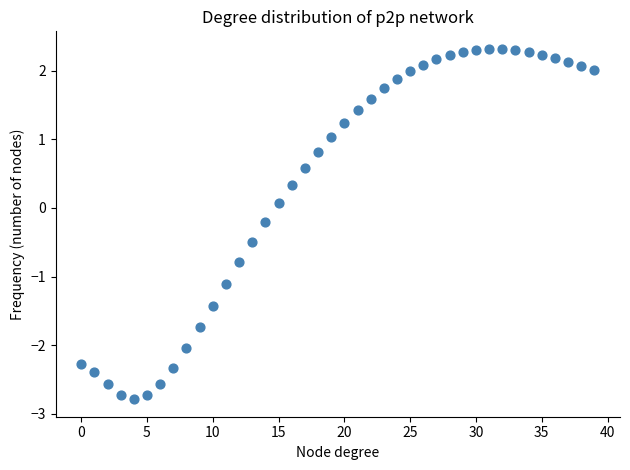

What is the range of Y values (max minus min)?

5.1